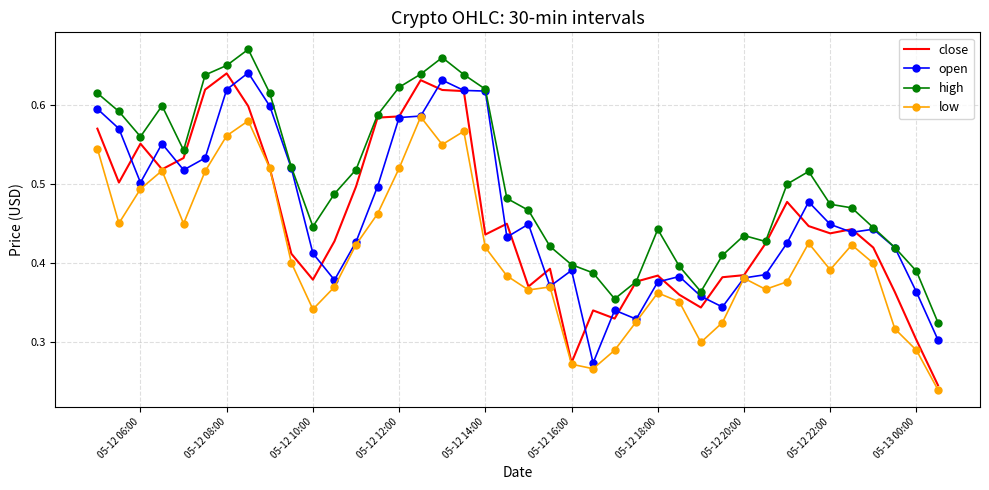

How many categories are shown in the chart?

40